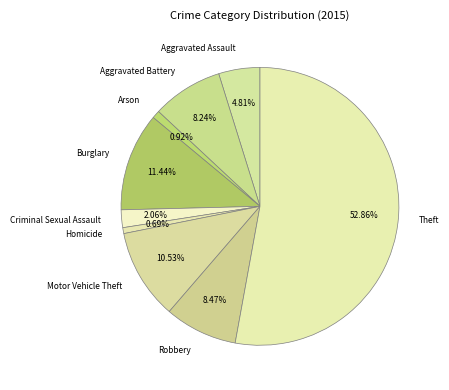

Which category has the biggest portion of the pie?

Theft